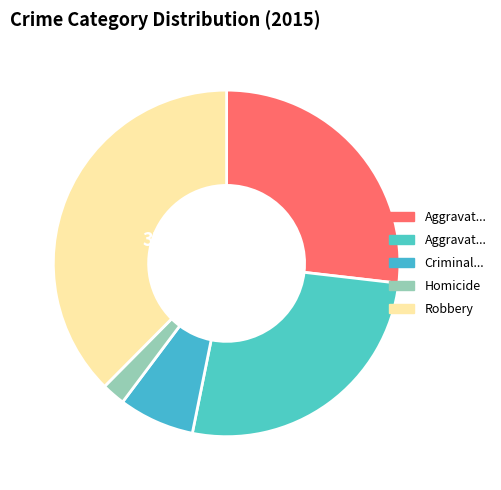

How many slices are in this pie chart?

5